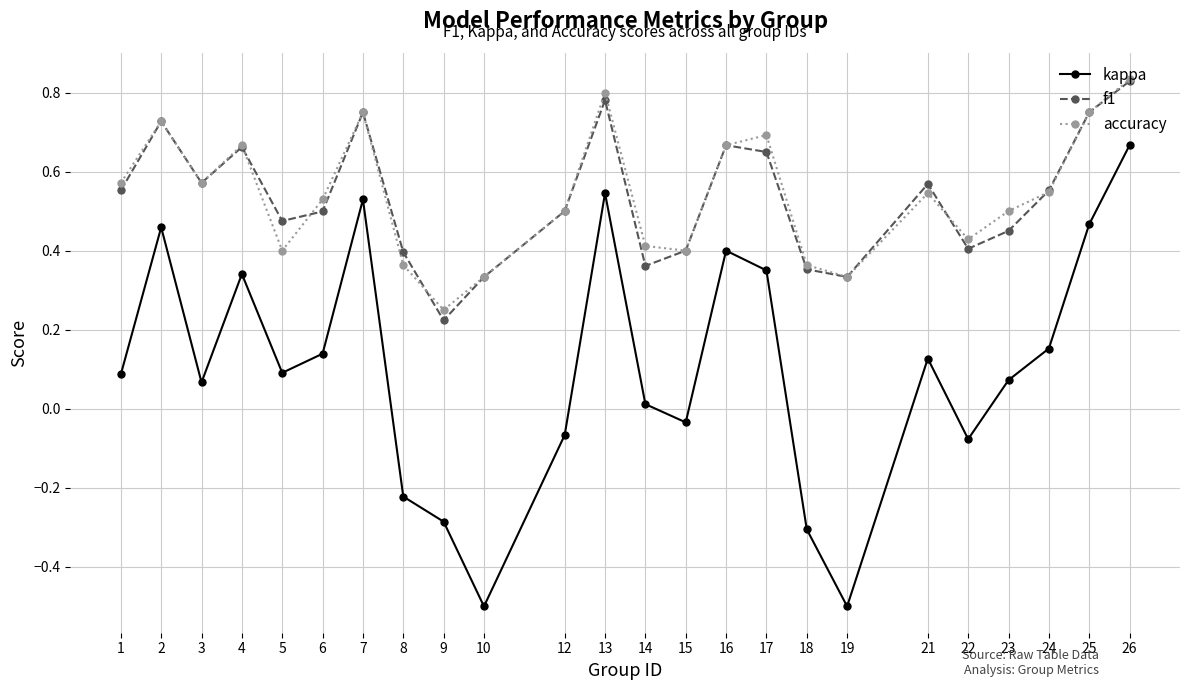

Where does the kappa series first go above 0?

1